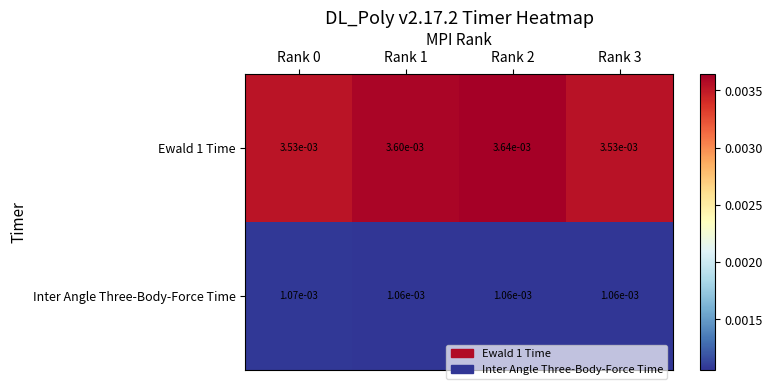

Is the value of Inter Angle Three-Body-Force Time at Rank 0 greater than the value of Ewald 1 Time at Rank 0?

No